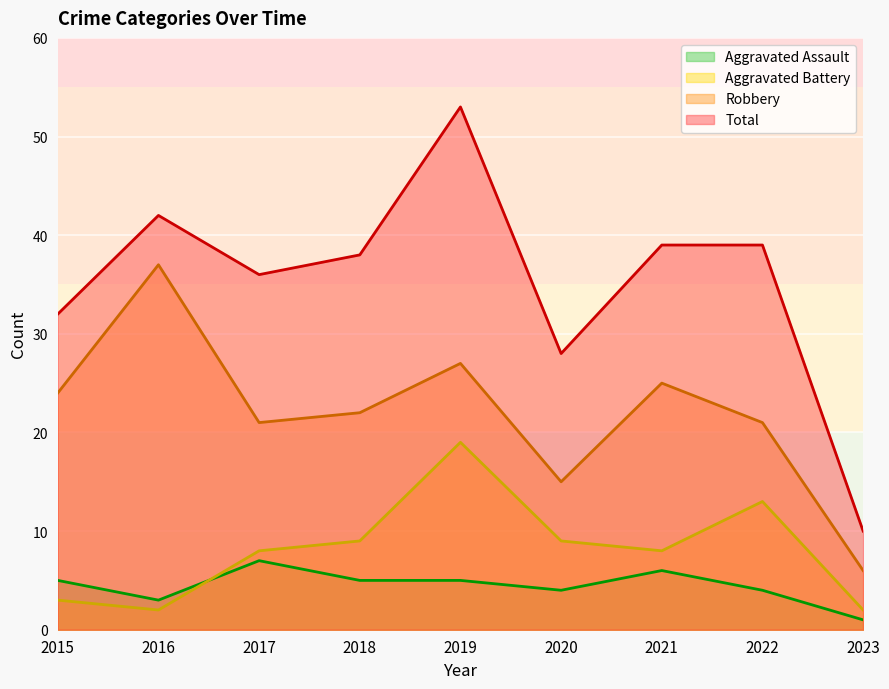

Is it true that Robbery equals 3 at 2023?

False